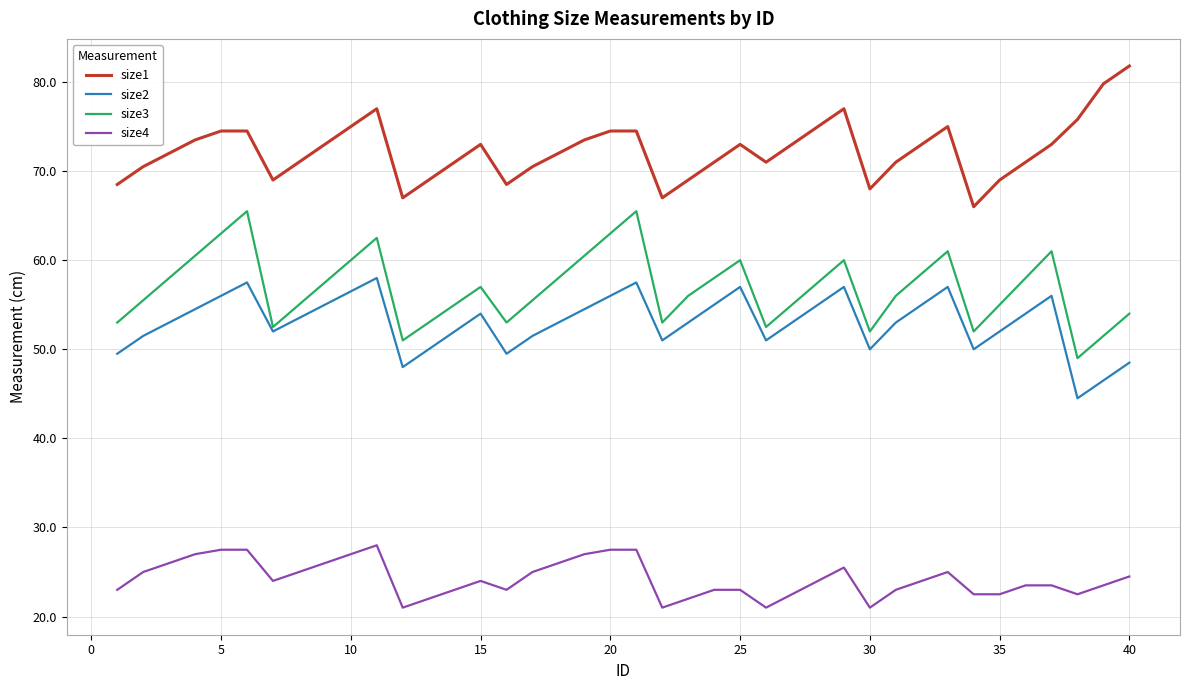

Which series has the largest total across all categories?

size1